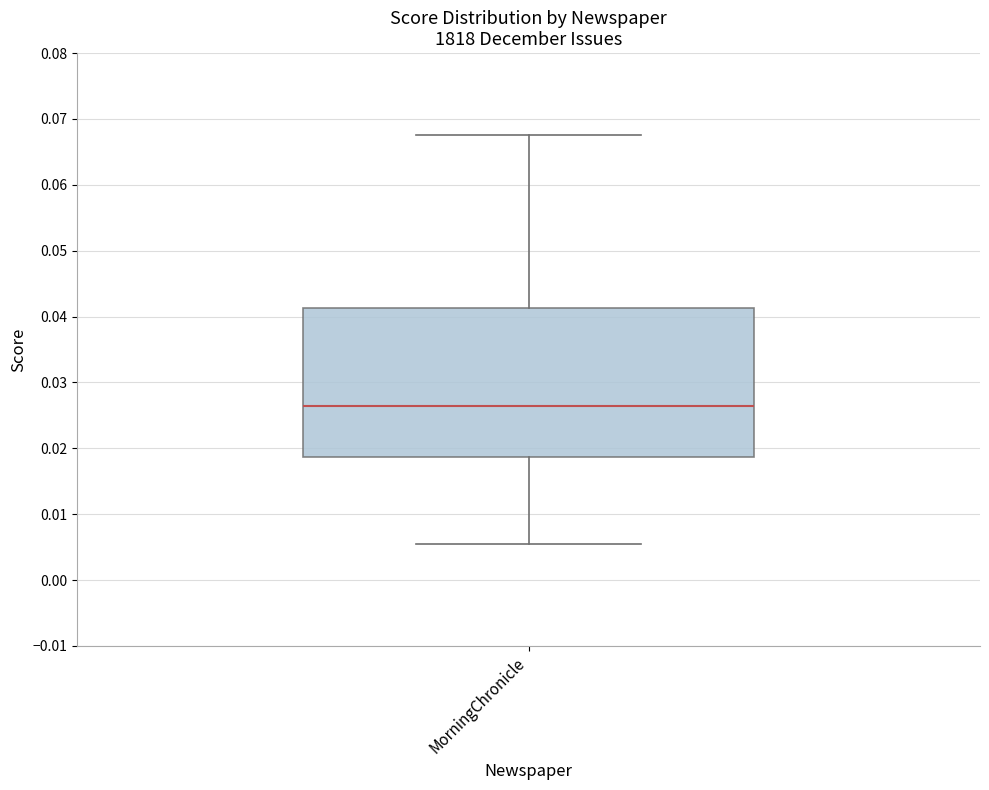

Where does the lower whisker of the box for MorningChronicle end on the y-axis? The values are not printed on the chart, so give them approximately, as read against the axis.

0.005